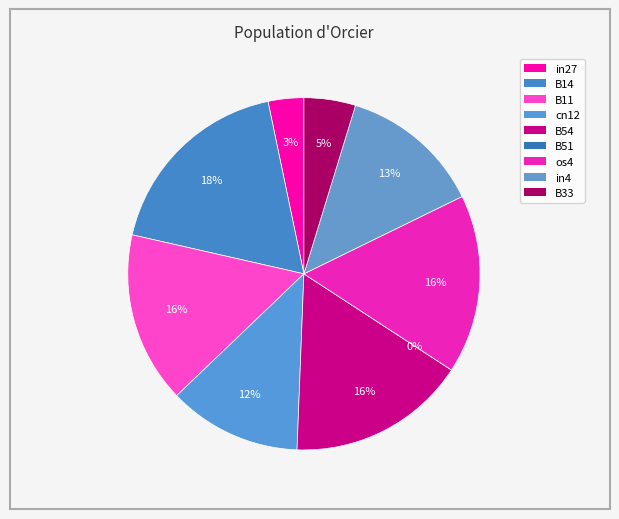

Between in4 and B14, which is larger?

B14